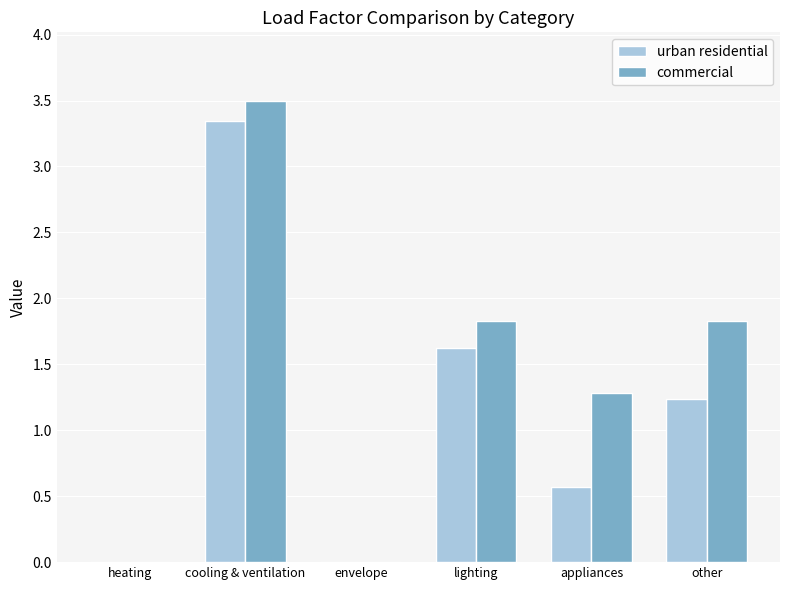

Which category has the highest value in the commercial series?

cooling & ventilation